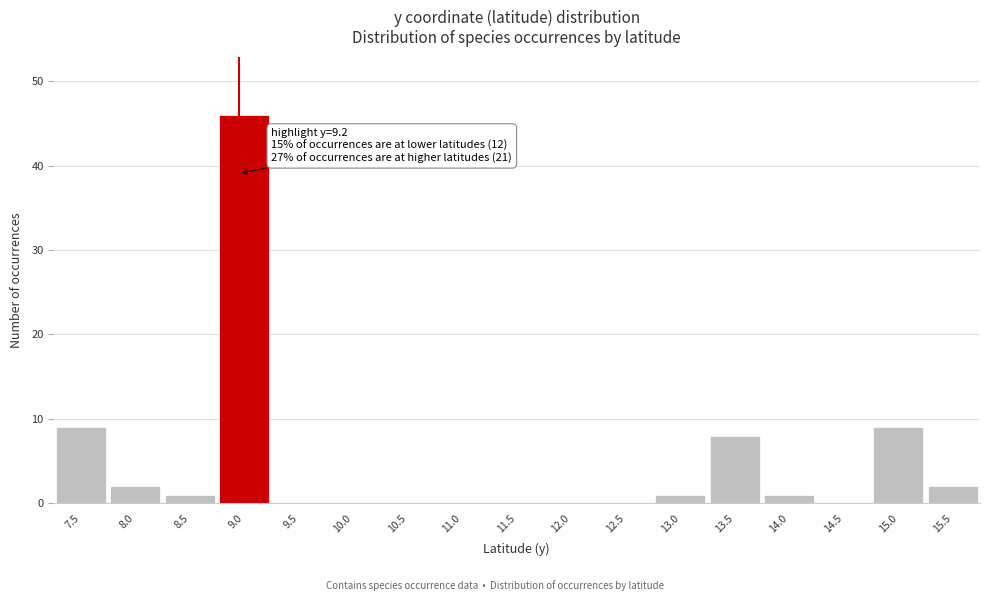

Reading left to right, list all the values displayed in this chart.

7.5=9	8.0=2	8.5=1	9.0=46	9.5=0	10.0=0	10.5=0	11.0=0	11.5=0	12.0=0	12.5=0	13.0=1	13.5=8	14.0=1	14.5=0	15.0=9	15.5=2